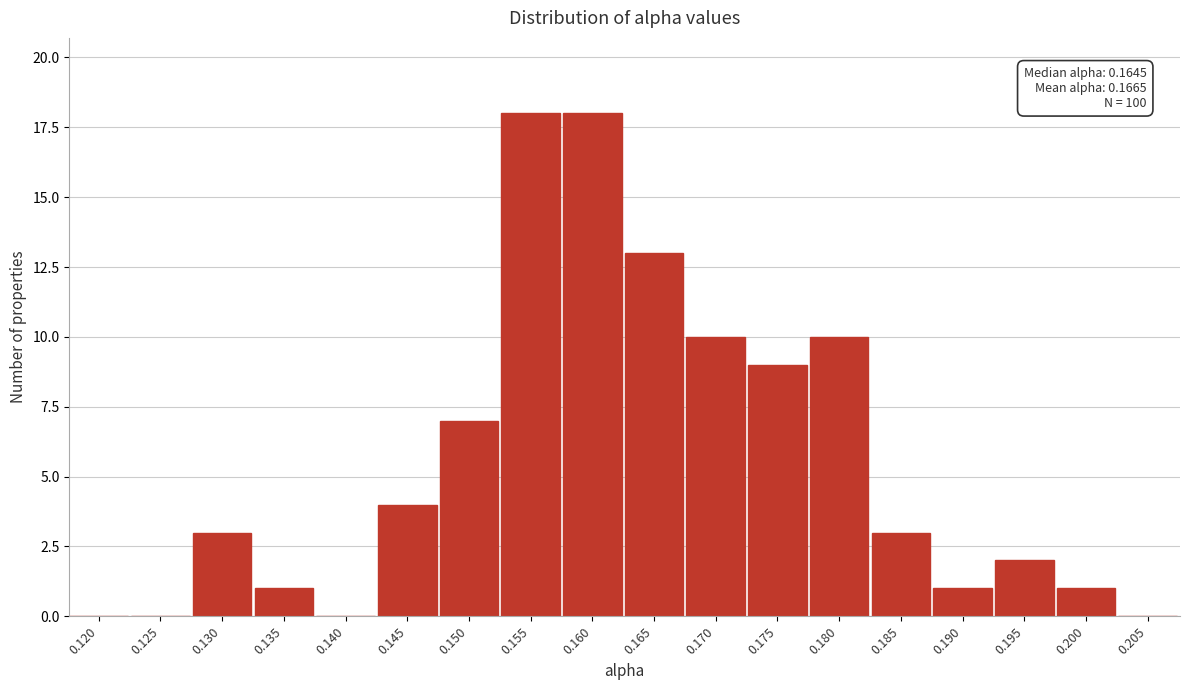

Reading left to right, extract all data points from this chart.

0.120=0	0.125=0	0.130=3	0.135=1	0.140=0	0.145=4	0.150=7	0.155=18	0.160=18	0.165=13	0.170=10	0.175=9	0.180=10	0.185=3	0.190=1	0.195=2	0.200=1	0.205=0